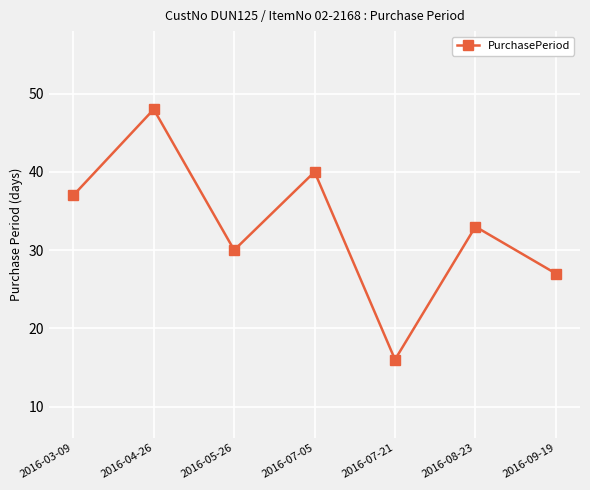

What value does the data have at 2016-07-05, to the nearest 5?

40